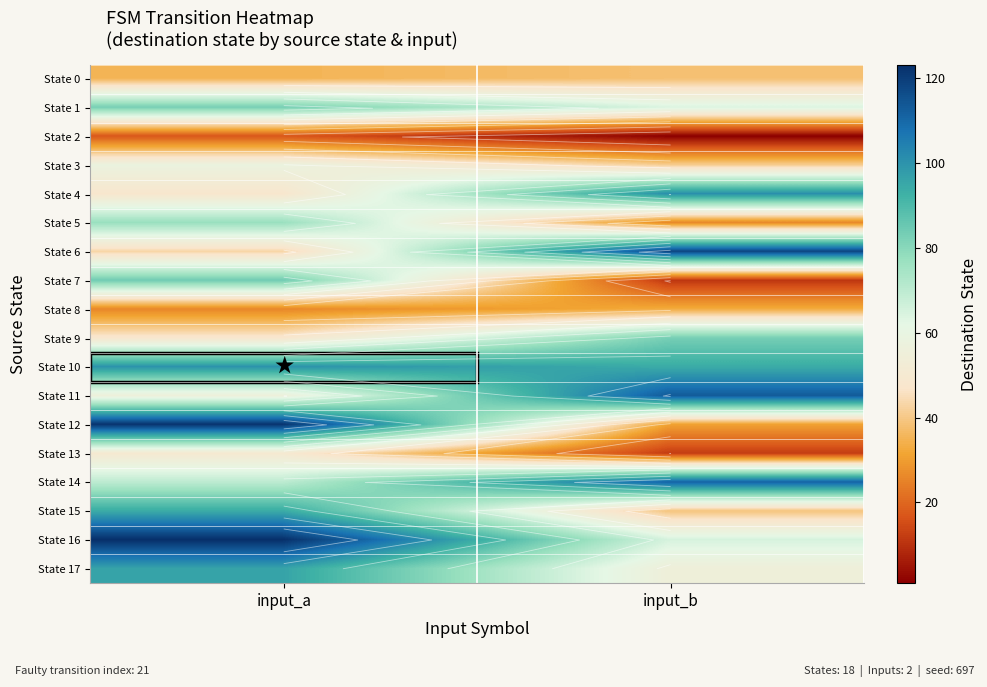

What is the greatest value displayed?

123